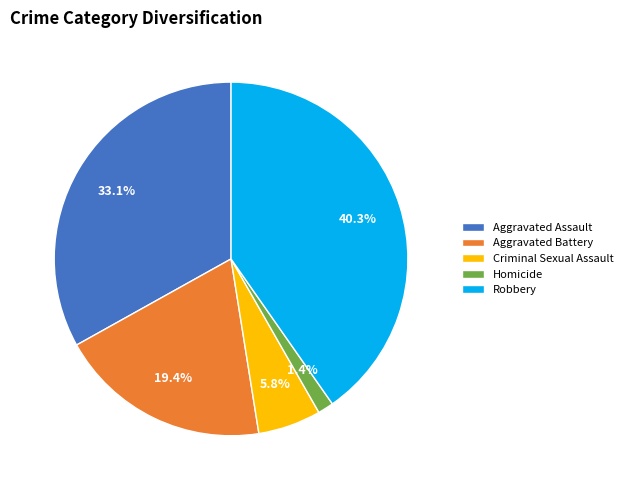

What percentage is the Homicide slice, to the nearest percent?

1%